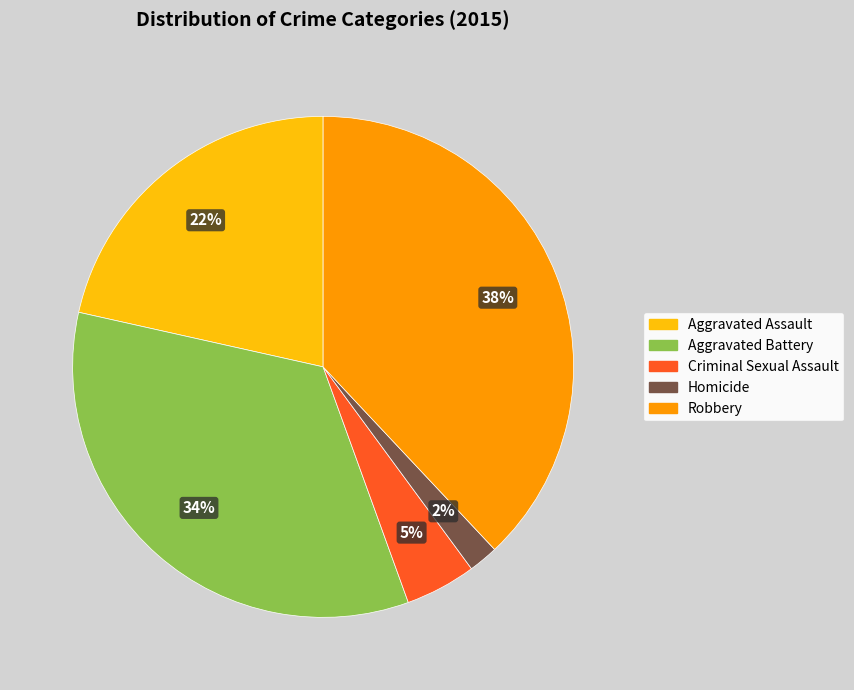

How many slices are in this pie chart?

5